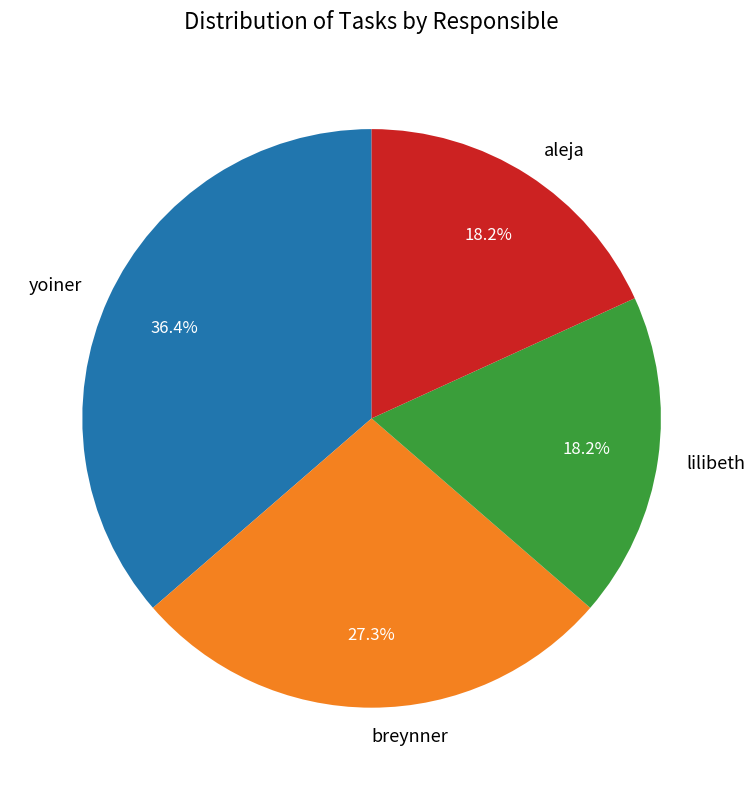

Which slice is the largest?

yoiner